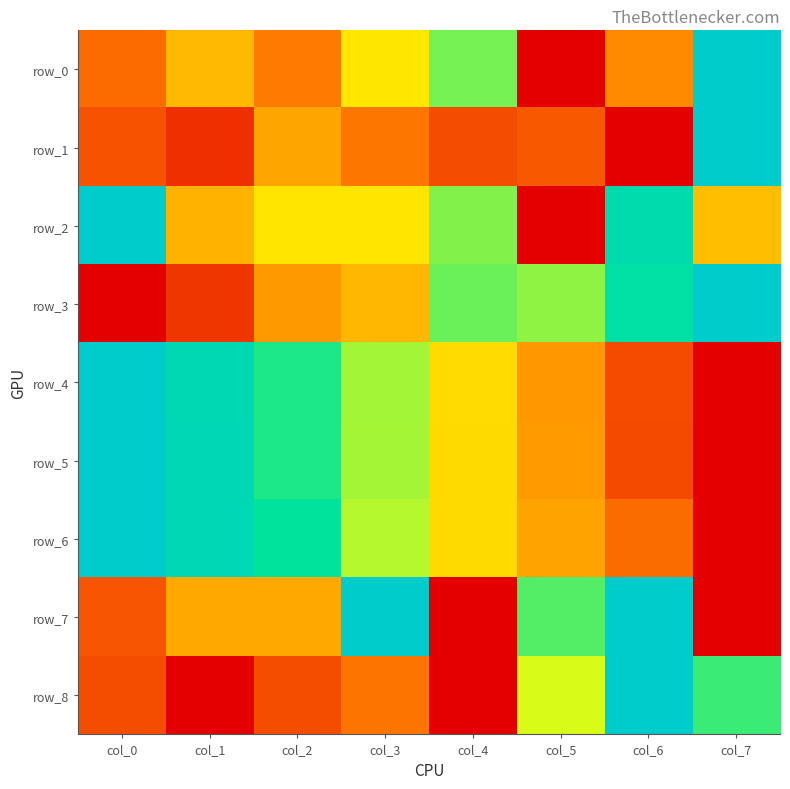

How many categories are shown in the chart?

8